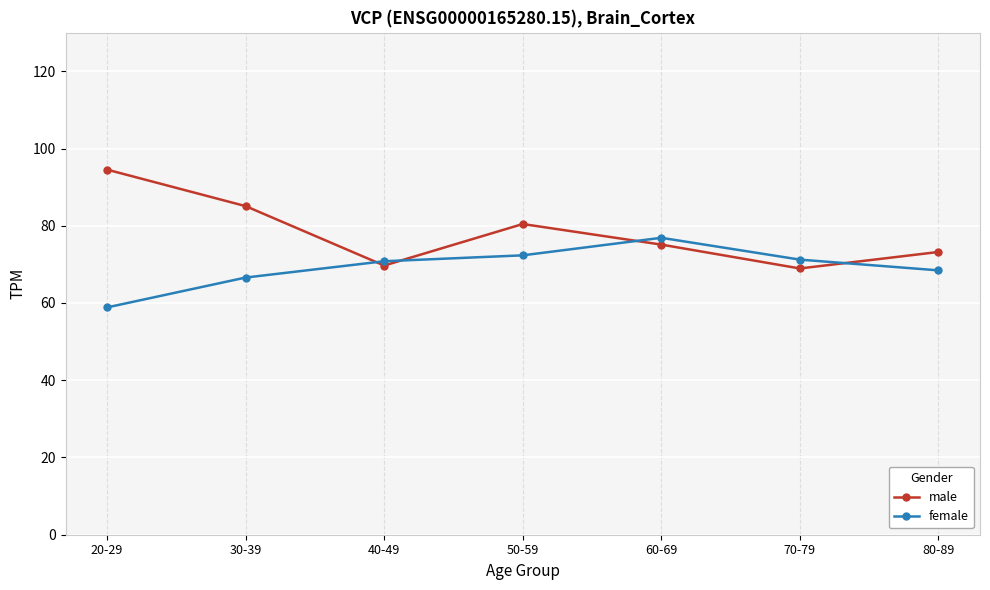

After their last crossing, which series has the higher values: male or female?

male